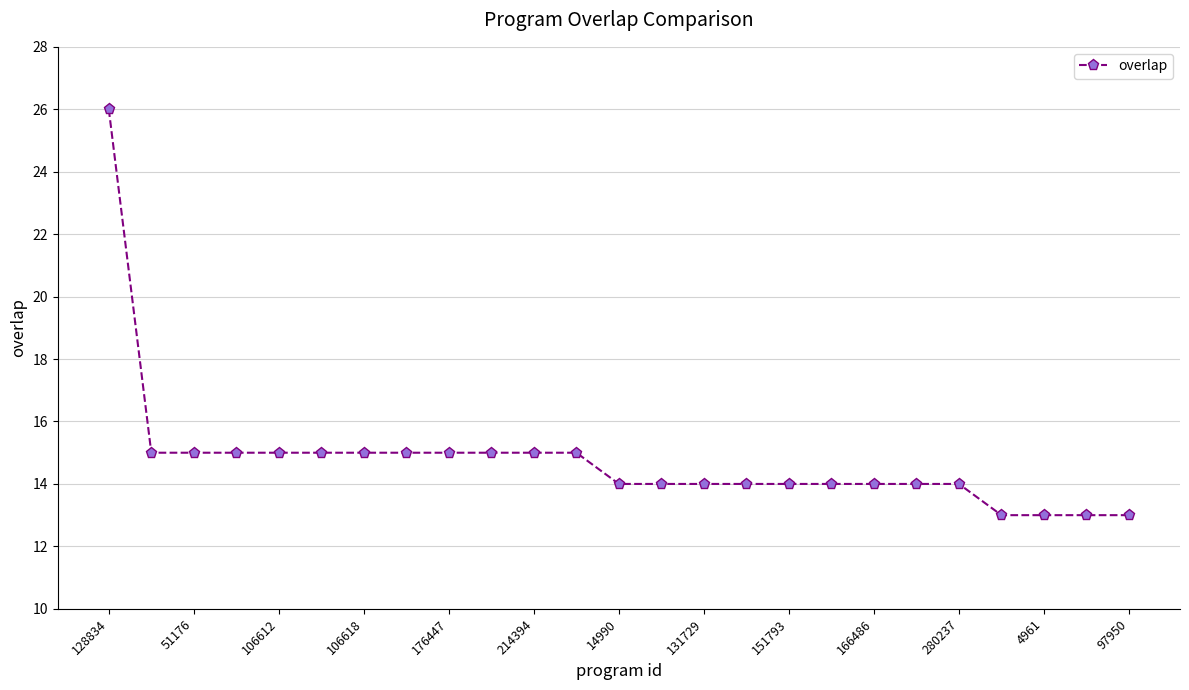

Count the number of data series in this chart.

1